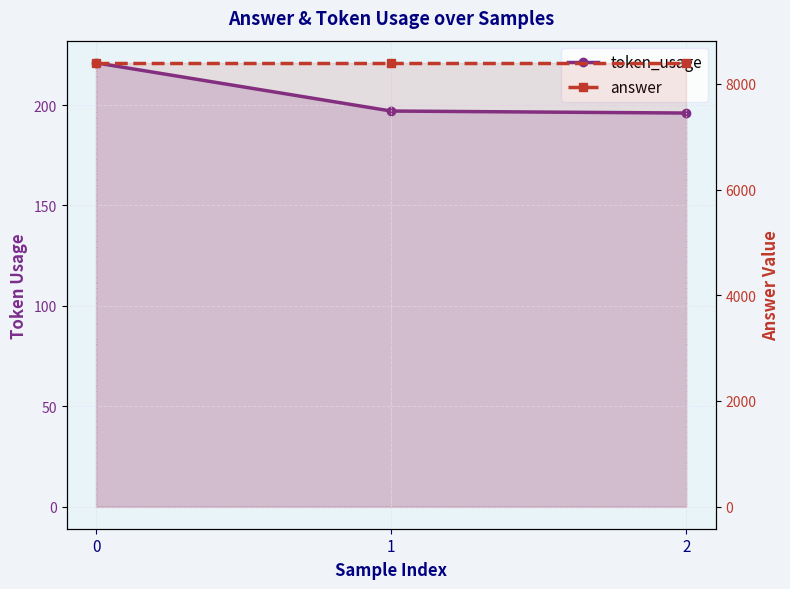

What is the difference between the highest and lowest values at 1?

8203